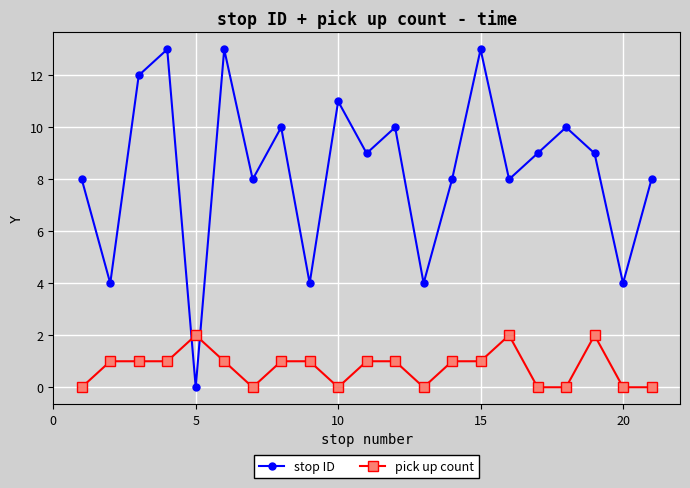

How many interior local valleys does the stop ID series have?

8